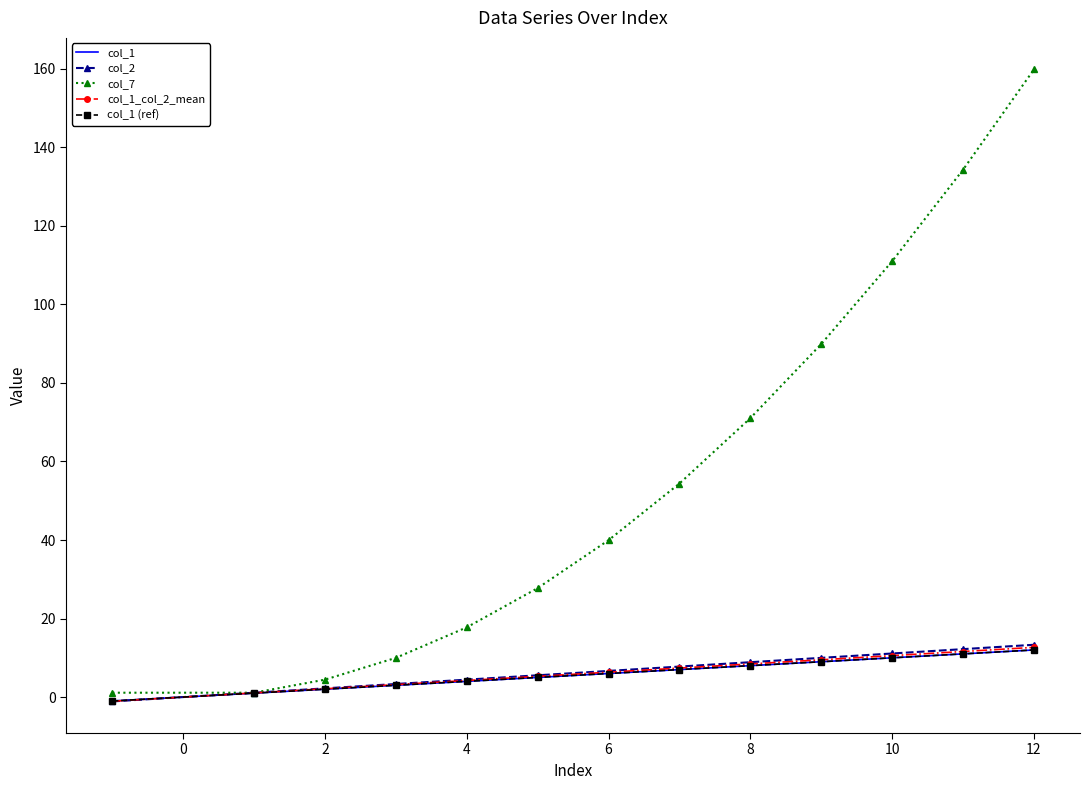

Does the chart have visible grid lines?

No